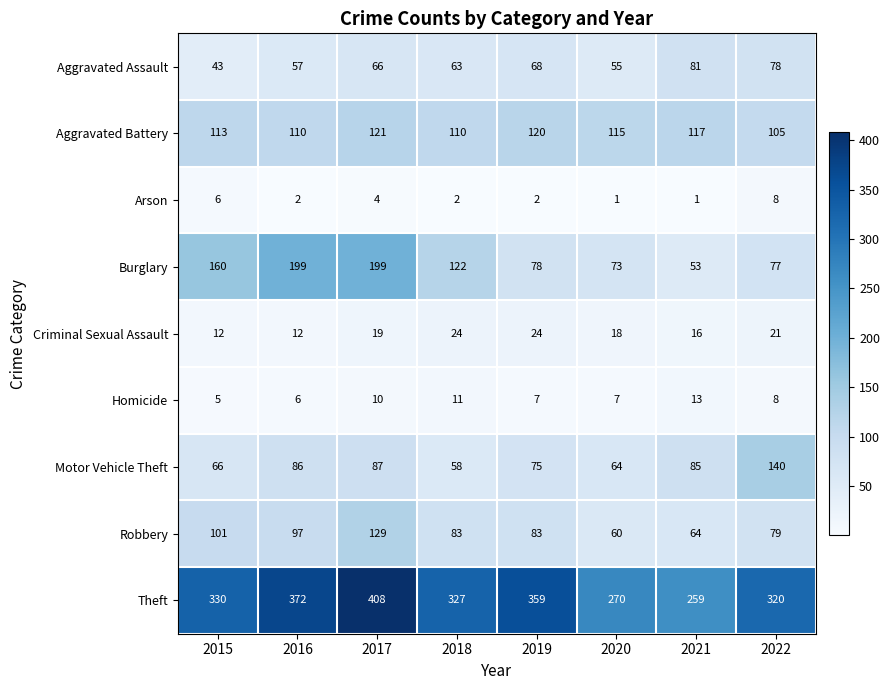

Which category has the lowest value in the Motor Vehicle Theft series?

2018